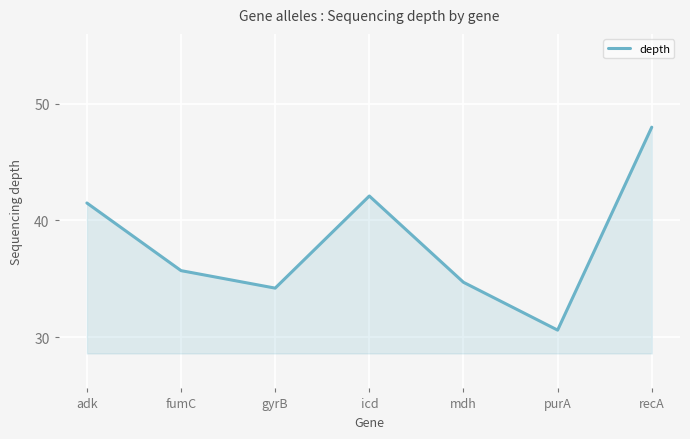

True or false: the data shows 34.2 at gyrB.

True